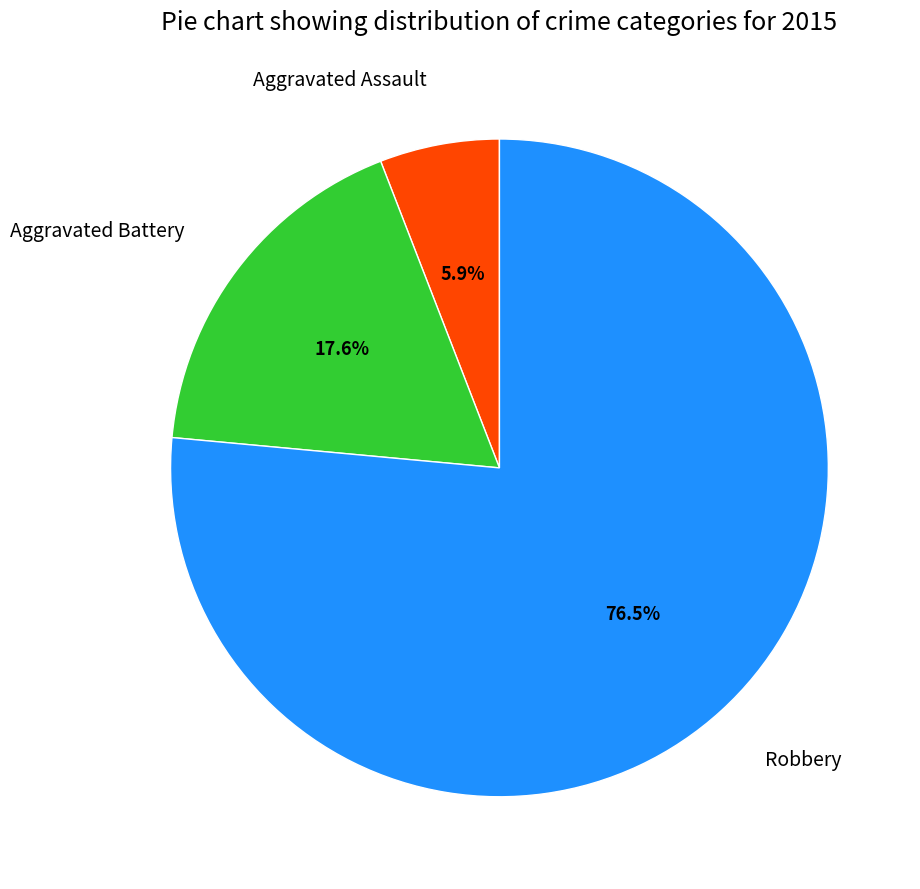

Which category has the smallest portion of the pie?

Aggravated Assault